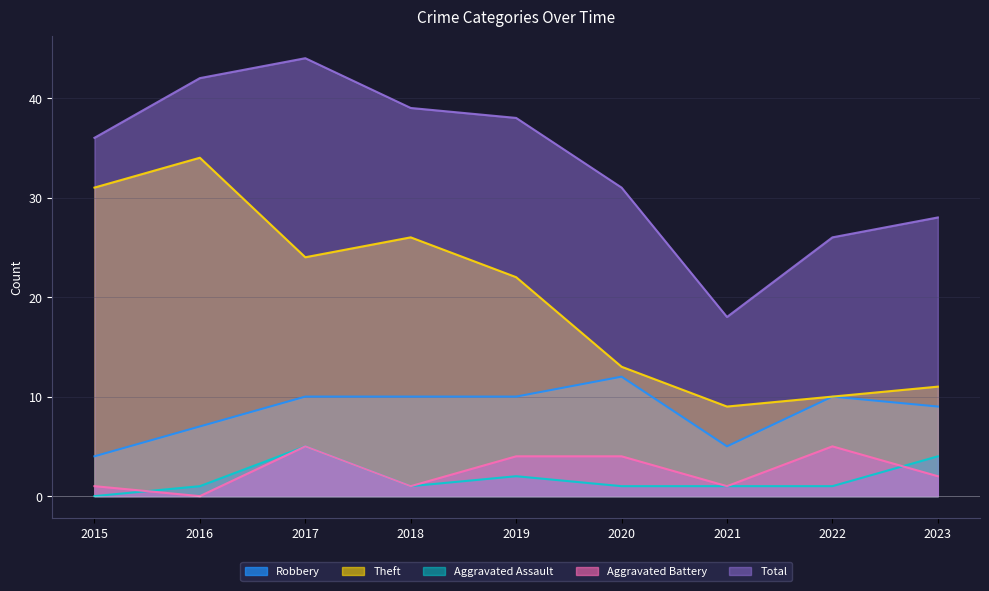

True or false: Aggravated Battery and Robbery cross at least once.

False